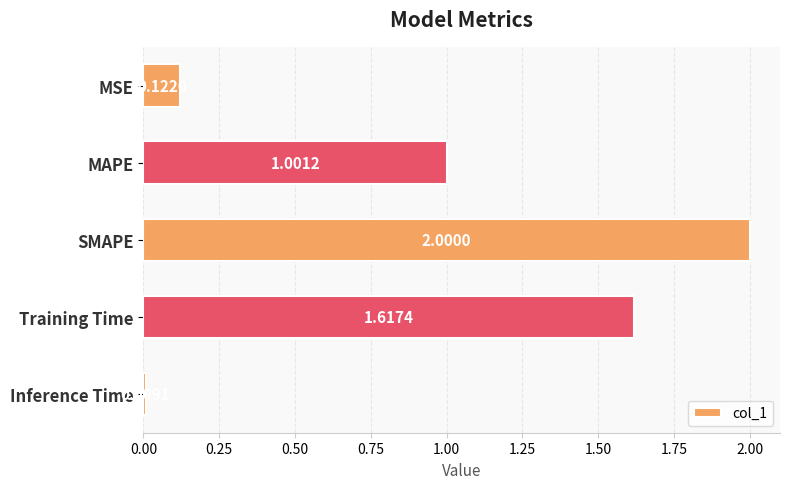

Rank the categories by value from lowest to highest.

Inference Time, MSE, MAPE, Training Time, SMAPE